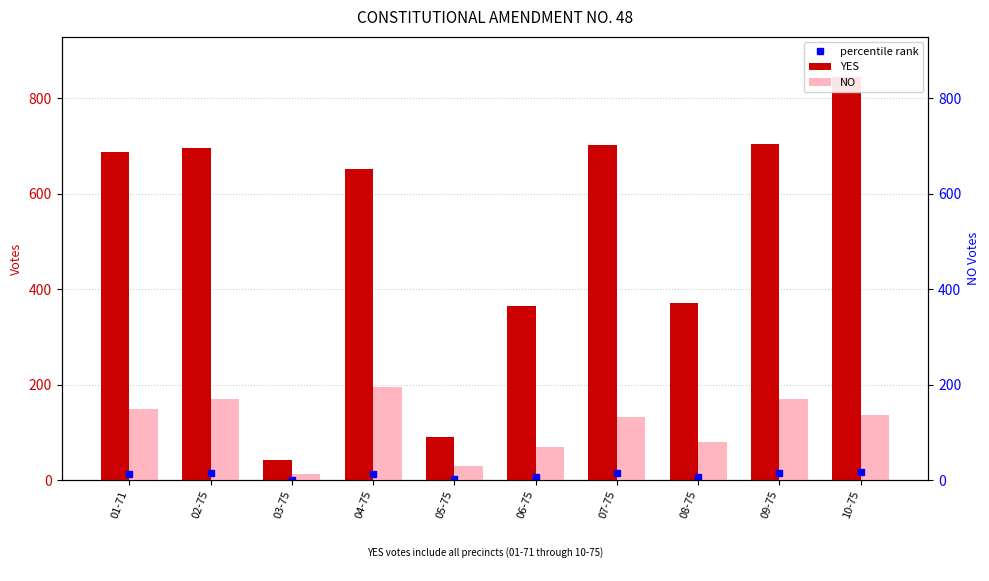

Which series has the largest total across all categories?

YES